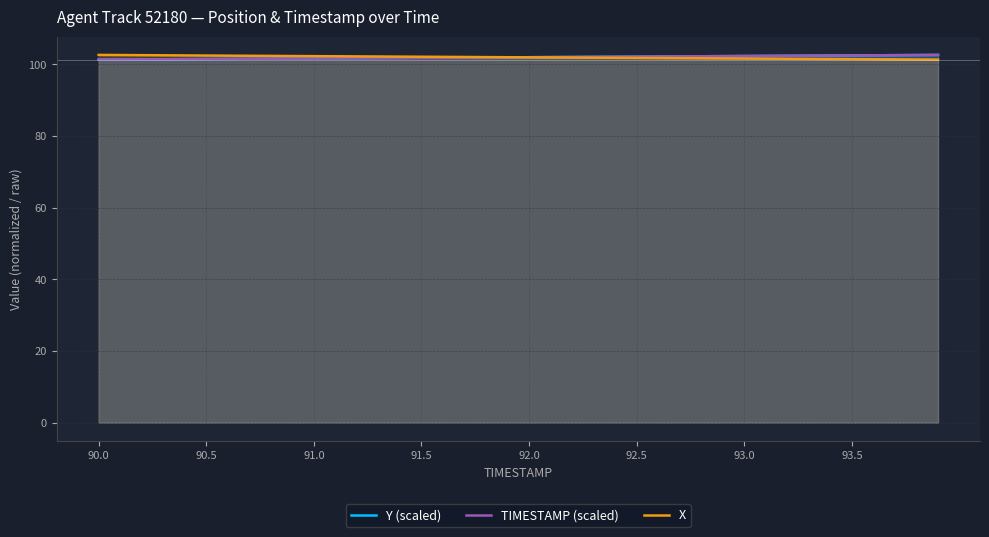

What is the maximum value shown in the chart?

102.6